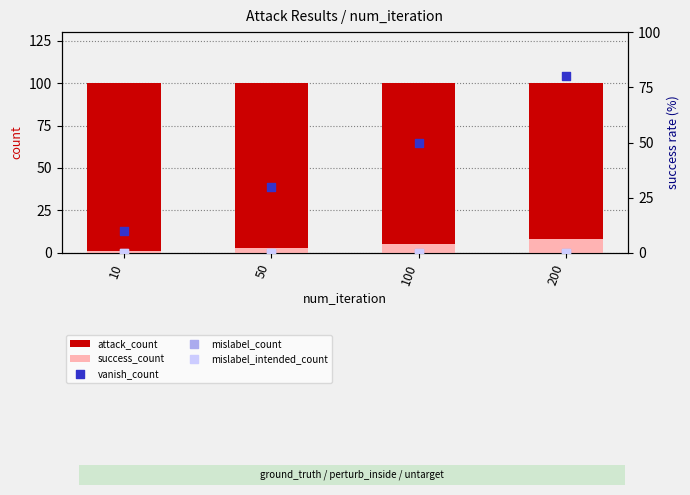

At how many categories does at least one series exceed 52?

4